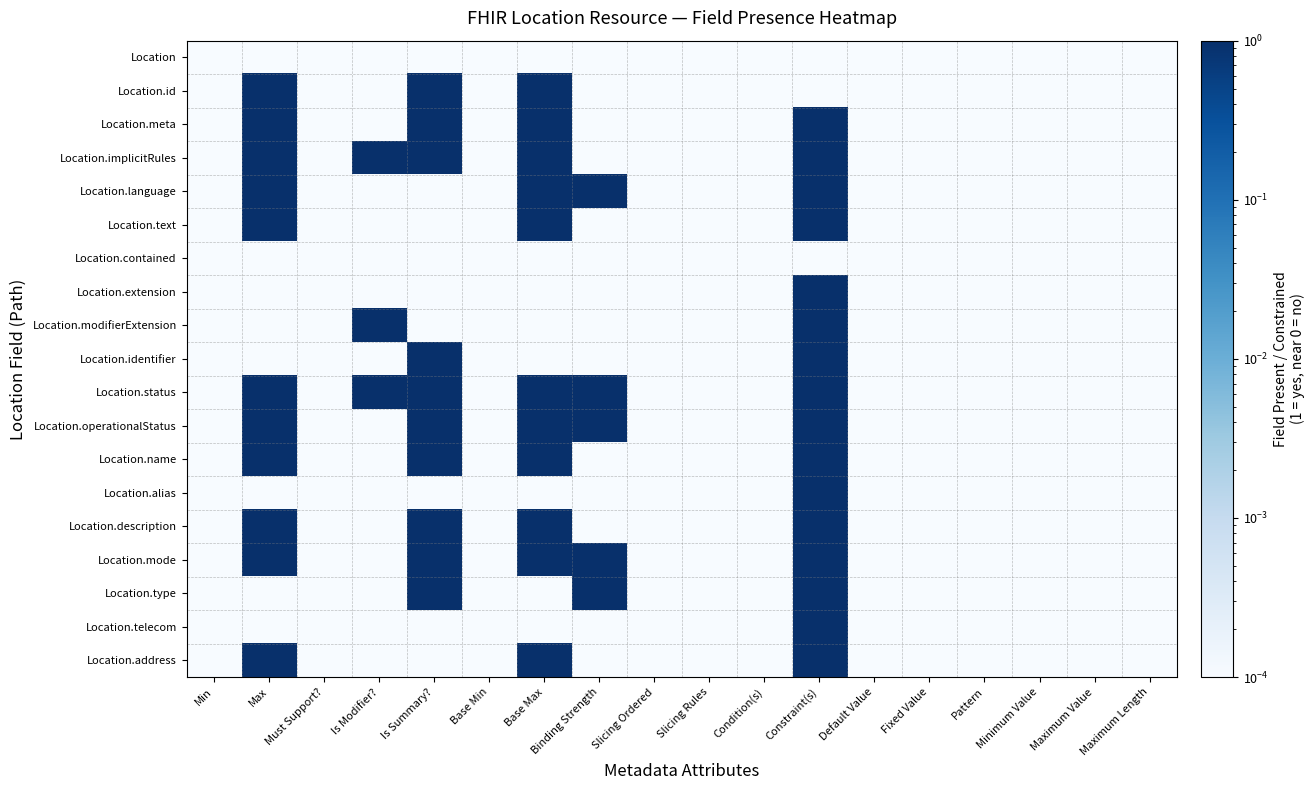

Reading left to right, extract all data points from this chart.

Location: Min=0.0	Max=0.0	Must Support?=0.0	Is Modifier?=0.0	Is Summary?=0.0	Base Min=0.0	Base Max=0.0	Binding Strength=0.0	Slicing Ordered=0.0	Slicing Rules=0.0	Condition(s)=0.0	Constraint(s)=0.0	Default Value=0.0	Fixed Value=0.0	Pattern=0.0	Minimum Value=0.0	Maximum Value=0.0	Maximum Length=0.0
Location.id: Min=0.0	Max=1.0	Must Support?=0.0	Is Modifier?=0.0	Is Summary?=1.0	Base Min=0.0	Base Max=1.0	Binding Strength=0.0	Slicing Ordered=0.0	Slicing Rules=0.0	Condition(s)=0.0	Constraint(s)=0.0	Default Value=0.0	Fixed Value=0.0	Pattern=0.0	Minimum Value=0.0	Maximum Value=0.0	Maximum Length=0.0
Location.meta: Min=0.0	Max=1.0	Must Support?=0.0	Is Modifier?=0.0	Is Summary?=1.0	Base Min=0.0	Base Max=1.0	Binding Strength=0.0	Slicing Ordered=0.0	Slicing Rules=0.0	Condition(s)=0.0	Constraint(s)=1.0	Default Value=0.0	Fixed Value=0.0	Pattern=0.0	Minimum Value=0.0	Maximum Value=0.0	Maximum Length=0.0
Location.implicitRules: Min=0.0	Max=1.0	Must Support?=0.0	Is Modifier?=1.0	Is Summary?=1.0	Base Min=0.0	Base Max=1.0	Binding Strength=0.0	Slicing Ordered=0.0	Slicing Rules=0.0	Condition(s)=0.0	Constraint(s)=1.0	Default Value=0.0	Fixed Value=0.0	Pattern=0.0	Minimum Value=0.0	Maximum Value=0.0	Maximum Length=0.0
Location.language: Min=0.0	Max=1.0	Must Support?=0.0	Is Modifier?=0.0	Is Summary?=0.0	Base Min=0.0	Base Max=1.0	Binding Strength=1.0	Slicing Ordered=0.0	Slicing Rules=0.0	Condition(s)=0.0	Constraint(s)=1.0	Default Value=0.0	Fixed Value=0.0	Pattern=0.0	Minimum Value=0.0	Maximum Value=0.0	Maximum Length=0.0
Location.text: Min=0.0	Max=1.0	Must Support?=0.0	Is Modifier?=0.0	Is Summary?=0.0	Base Min=0.0	Base Max=1.0	Binding Strength=0.0	Slicing Ordered=0.0	Slicing Rules=0.0	Condition(s)=0.0	Constraint(s)=1.0	Default Value=0.0	Fixed Value=0.0	Pattern=0.0	Minimum Value=0.0	Maximum Value=0.0	Maximum Length=0.0
Location.contained: Min=0.0	Max=0.0	Must Support?=0.0	Is Modifier?=0.0	Is Summary?=0.0	Base Min=0.0	Base Max=0.0	Binding Strength=0.0	Slicing Ordered=0.0	Slicing Rules=0.0	Condition(s)=0.0	Constraint(s)=0.0	Default Value=0.0	Fixed Value=0.0	Pattern=0.0	Minimum Value=0.0	Maximum Value=0.0	Maximum Length=0.0
Location.extension: Min=0.0	Max=0.0	Must Support?=0.0	Is Modifier?=0.0	Is Summary?=0.0	Base Min=0.0	Base Max=0.0	Binding Strength=0.0	Slicing Ordered=0.0	Slicing Rules=0.0	Condition(s)=0.0	Constraint(s)=1.0	Default Value=0.0	Fixed Value=0.0	Pattern=0.0	Minimum Value=0.0	Maximum Value=0.0	Maximum Length=0.0
Location.modifierExtension: Min=0.0	Max=0.0	Must Support?=0.0	Is Modifier?=1.0	Is Summary?=0.0	Base Min=0.0	Base Max=0.0	Binding Strength=0.0	Slicing Ordered=0.0	Slicing Rules=0.0	Condition(s)=0.0	Constraint(s)=1.0	Default Value=0.0	Fixed Value=0.0	Pattern=0.0	Minimum Value=0.0	Maximum Value=0.0	Maximum Length=0.0
Location.identifier: Min=0.0	Max=0.0	Must Support?=0.0	Is Modifier?=0.0	Is Summary?=1.0	Base Min=0.0	Base Max=0.0	Binding Strength=0.0	Slicing Ordered=0.0	Slicing Rules=0.0	Condition(s)=0.0	Constraint(s)=1.0	Default Value=0.0	Fixed Value=0.0	Pattern=0.0	Minimum Value=0.0	Maximum Value=0.0	Maximum Length=0.0
Location.status: Min=0.0	Max=1.0	Must Support?=0.0	Is Modifier?=1.0	Is Summary?=1.0	Base Min=0.0	Base Max=1.0	Binding Strength=1.0	Slicing Ordered=0.0	Slicing Rules=0.0	Condition(s)=0.0	Constraint(s)=1.0	Default Value=0.0	Fixed Value=0.0	Pattern=0.0	Minimum Value=0.0	Maximum Value=0.0	Maximum Length=0.0
Location.operationalStatus: Min=0.0	Max=1.0	Must Support?=0.0	Is Modifier?=0.0	Is Summary?=1.0	Base Min=0.0	Base Max=1.0	Binding Strength=1.0	Slicing Ordered=0.0	Slicing Rules=0.0	Condition(s)=0.0	Constraint(s)=1.0	Default Value=0.0	Fixed Value=0.0	Pattern=0.0	Minimum Value=0.0	Maximum Value=0.0	Maximum Length=0.0
Location.name: Min=0.0	Max=1.0	Must Support?=0.0	Is Modifier?=0.0	Is Summary?=1.0	Base Min=0.0	Base Max=1.0	Binding Strength=0.0	Slicing Ordered=0.0	Slicing Rules=0.0	Condition(s)=0.0	Constraint(s)=1.0	Default Value=0.0	Fixed Value=0.0	Pattern=0.0	Minimum Value=0.0	Maximum Value=0.0	Maximum Length=0.0
Location.alias: Min=0.0	Max=0.0	Must Support?=0.0	Is Modifier?=0.0	Is Summary?=0.0	Base Min=0.0	Base Max=0.0	Binding Strength=0.0	Slicing Ordered=0.0	Slicing Rules=0.0	Condition(s)=0.0	Constraint(s)=1.0	Default Value=0.0	Fixed Value=0.0	Pattern=0.0	Minimum Value=0.0	Maximum Value=0.0	Maximum Length=0.0
Location.description: Min=0.0	Max=1.0	Must Support?=0.0	Is Modifier?=0.0	Is Summary?=1.0	Base Min=0.0	Base Max=1.0	Binding Strength=0.0	Slicing Ordered=0.0	Slicing Rules=0.0	Condition(s)=0.0	Constraint(s)=1.0	Default Value=0.0	Fixed Value=0.0	Pattern=0.0	Minimum Value=0.0	Maximum Value=0.0	Maximum Length=0.0
Location.mode: Min=0.0	Max=1.0	Must Support?=0.0	Is Modifier?=0.0	Is Summary?=1.0	Base Min=0.0	Base Max=1.0	Binding Strength=1.0	Slicing Ordered=0.0	Slicing Rules=0.0	Condition(s)=0.0	Constraint(s)=1.0	Default Value=0.0	Fixed Value=0.0	Pattern=0.0	Minimum Value=0.0	Maximum Value=0.0	Maximum Length=0.0
Location.type: Min=0.0	Max=0.0	Must Support?=0.0	Is Modifier?=0.0	Is Summary?=1.0	Base Min=0.0	Base Max=0.0	Binding Strength=1.0	Slicing Ordered=0.0	Slicing Rules=0.0	Condition(s)=0.0	Constraint(s)=1.0	Default Value=0.0	Fixed Value=0.0	Pattern=0.0	Minimum Value=0.0	Maximum Value=0.0	Maximum Length=0.0
Location.telecom: Min=0.0	Max=0.0	Must Support?=0.0	Is Modifier?=0.0	Is Summary?=0.0	Base Min=0.0	Base Max=0.0	Binding Strength=0.0	Slicing Ordered=0.0	Slicing Rules=0.0	Condition(s)=0.0	Constraint(s)=1.0	Default Value=0.0	Fixed Value=0.0	Pattern=0.0	Minimum Value=0.0	Maximum Value=0.0	Maximum Length=0.0
Location.address: Min=0.0	Max=1.0	Must Support?=0.0	Is Modifier?=0.0	Is Summary?=0.0	Base Min=0.0	Base Max=1.0	Binding Strength=0.0	Slicing Ordered=0.0	Slicing Rules=0.0	Condition(s)=0.0	Constraint(s)=1.0	Default Value=0.0	Fixed Value=0.0	Pattern=0.0	Minimum Value=0.0	Maximum Value=0.0	Maximum Length=0.0